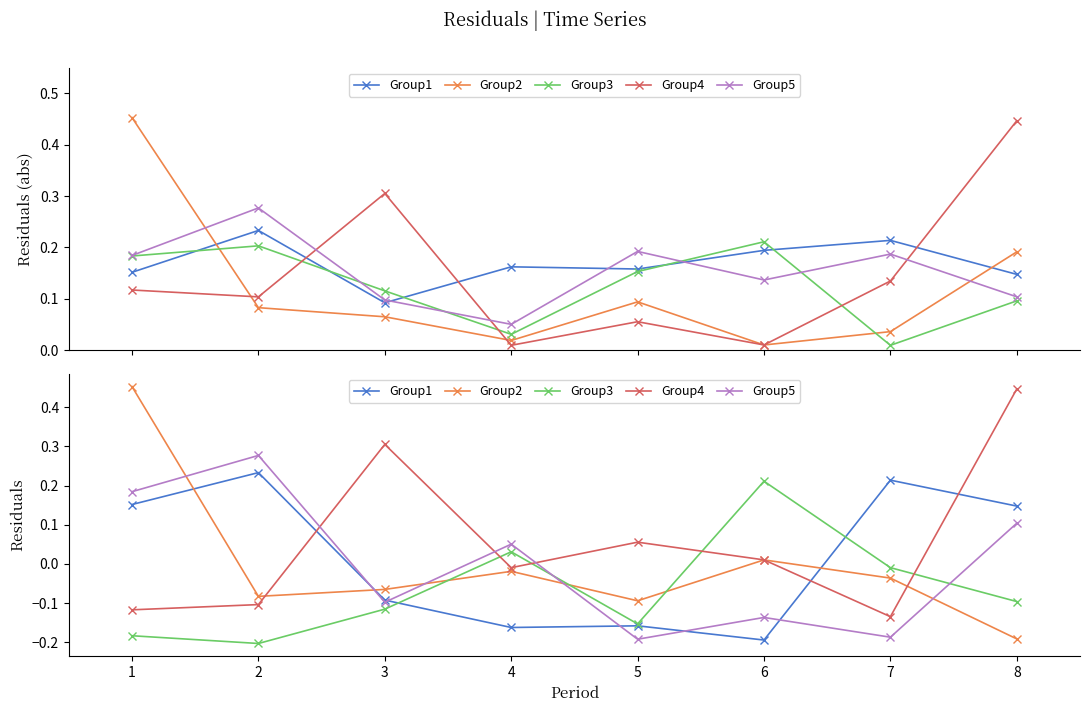

Is the value of Group2 at 3 greater than the value of Group3 at 2?

Yes